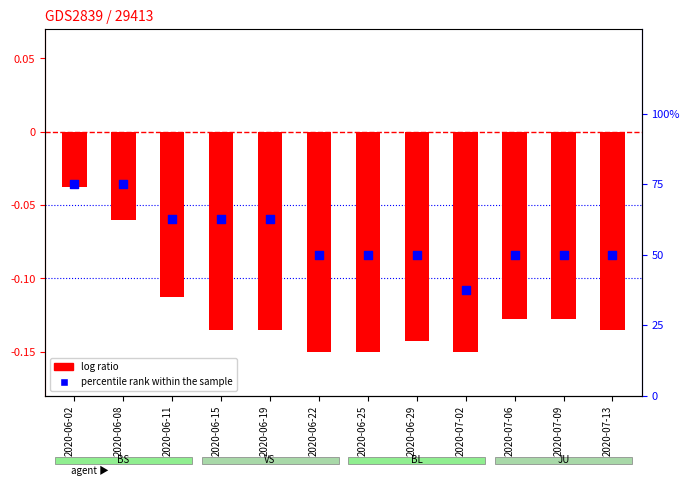

At how many categories does at least one series exceed 11?

12